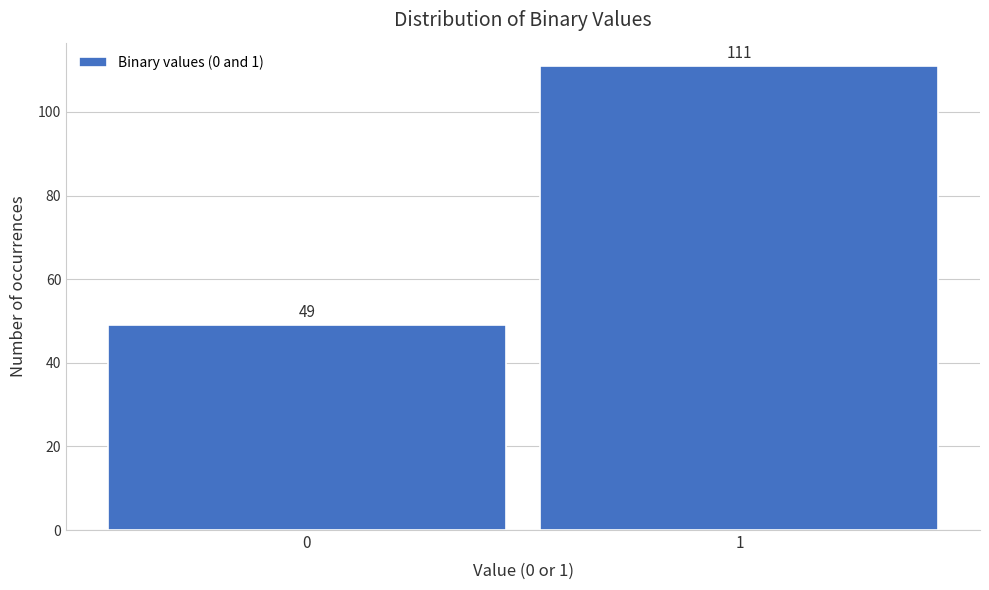

Reading right to left, what are all the values shown in this chart?

111	49